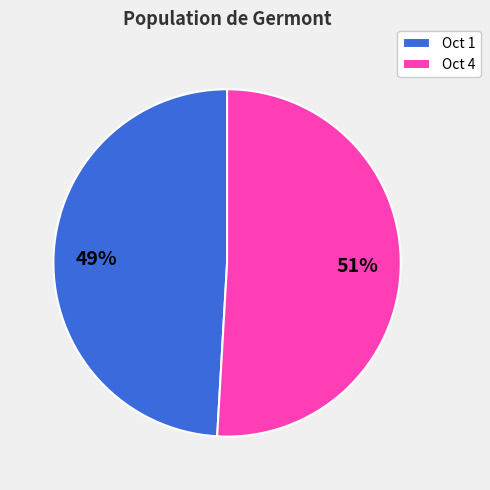

Which slice represents more than half of the pie?

Oct 4